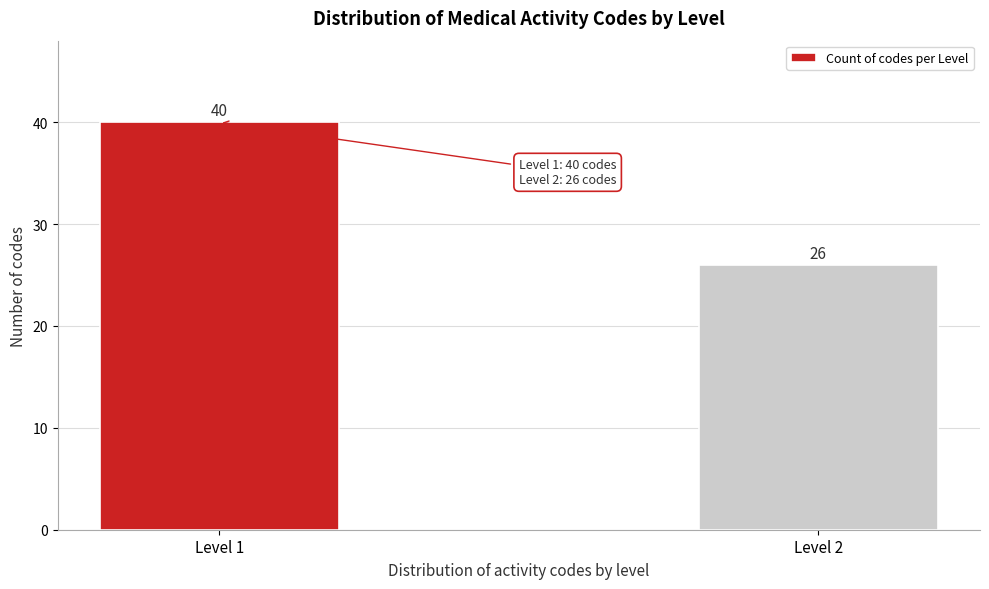

Reading left to right, transcribe all the data shown in this chart.

Level 1=40	Level 2=26